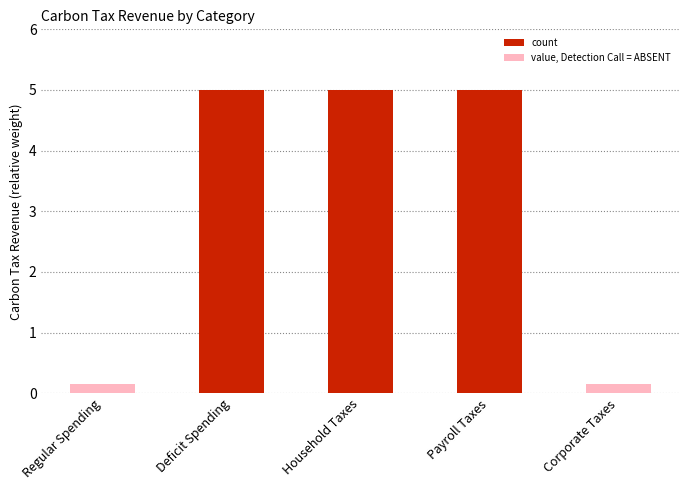

What is the average value?

3